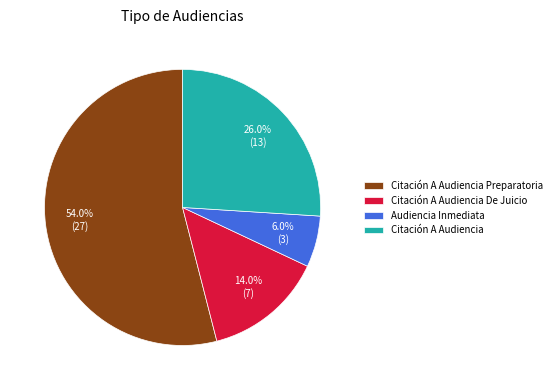

How much of the chart is everything except Citación A Audiencia De Juicio?

86.0%